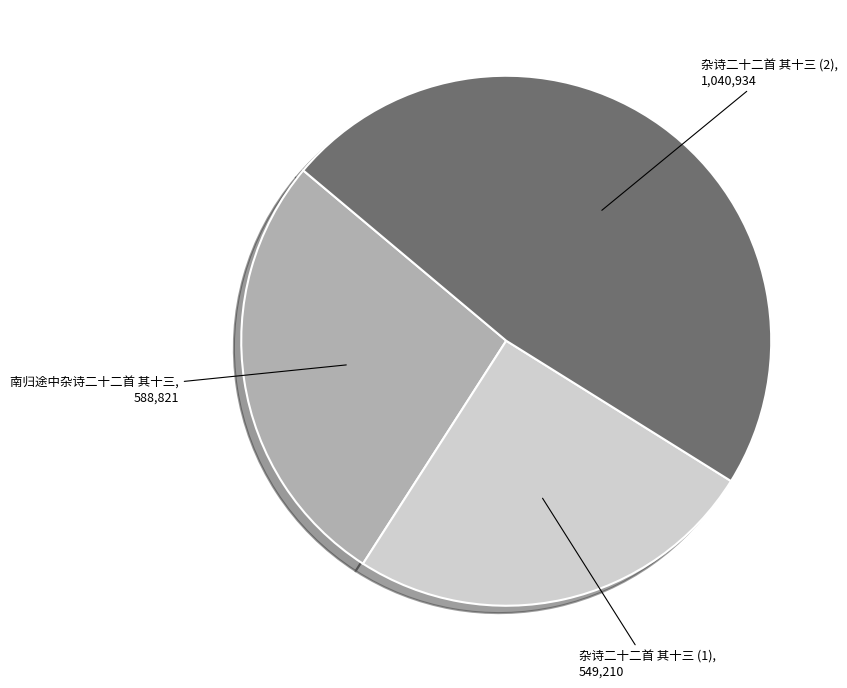

Does any single category account for the majority?

No